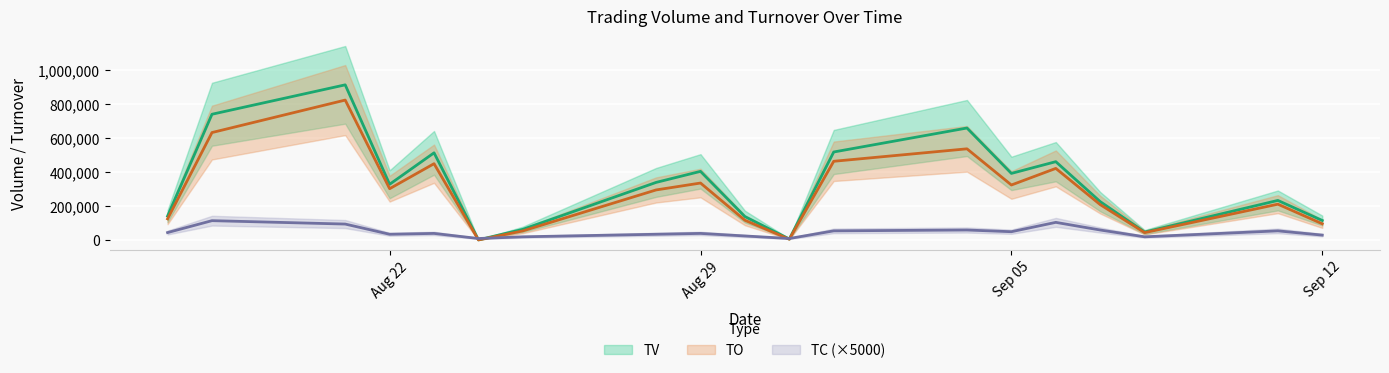

Which label corresponds to the largest value in the chart?

2017-08-21